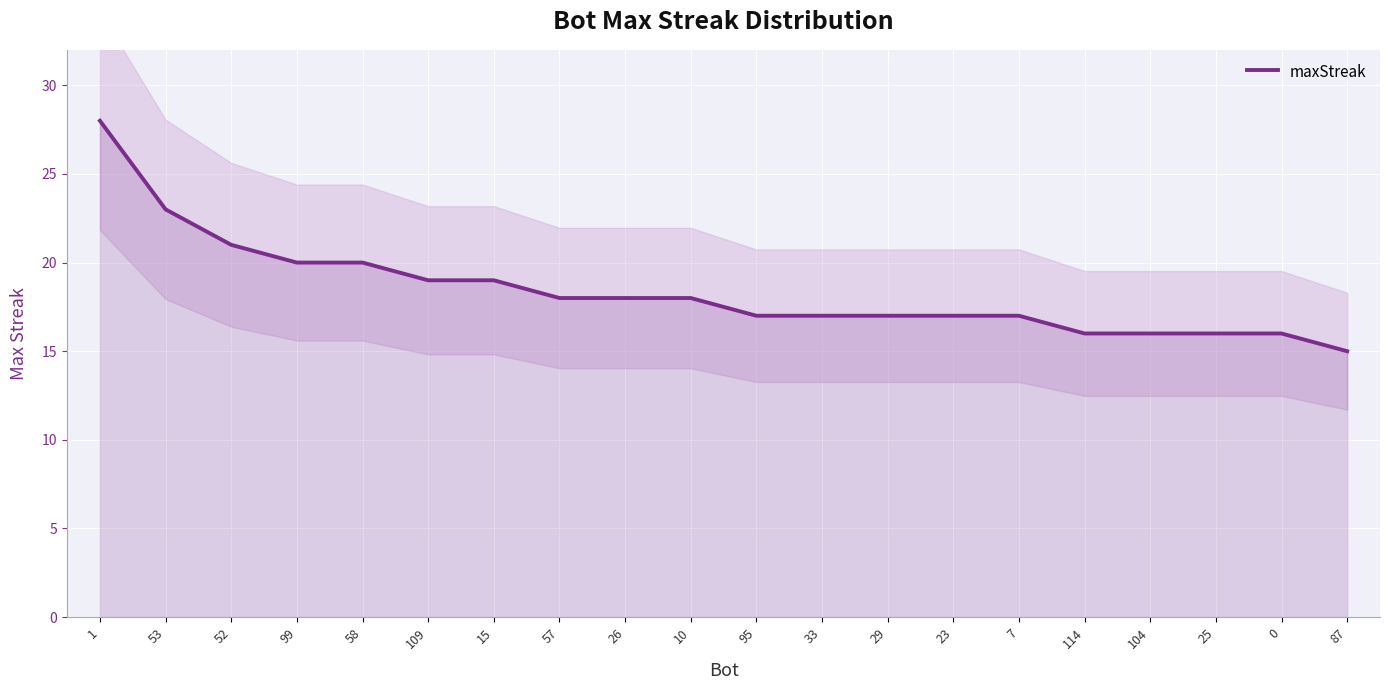

What is the sum of all values?

368